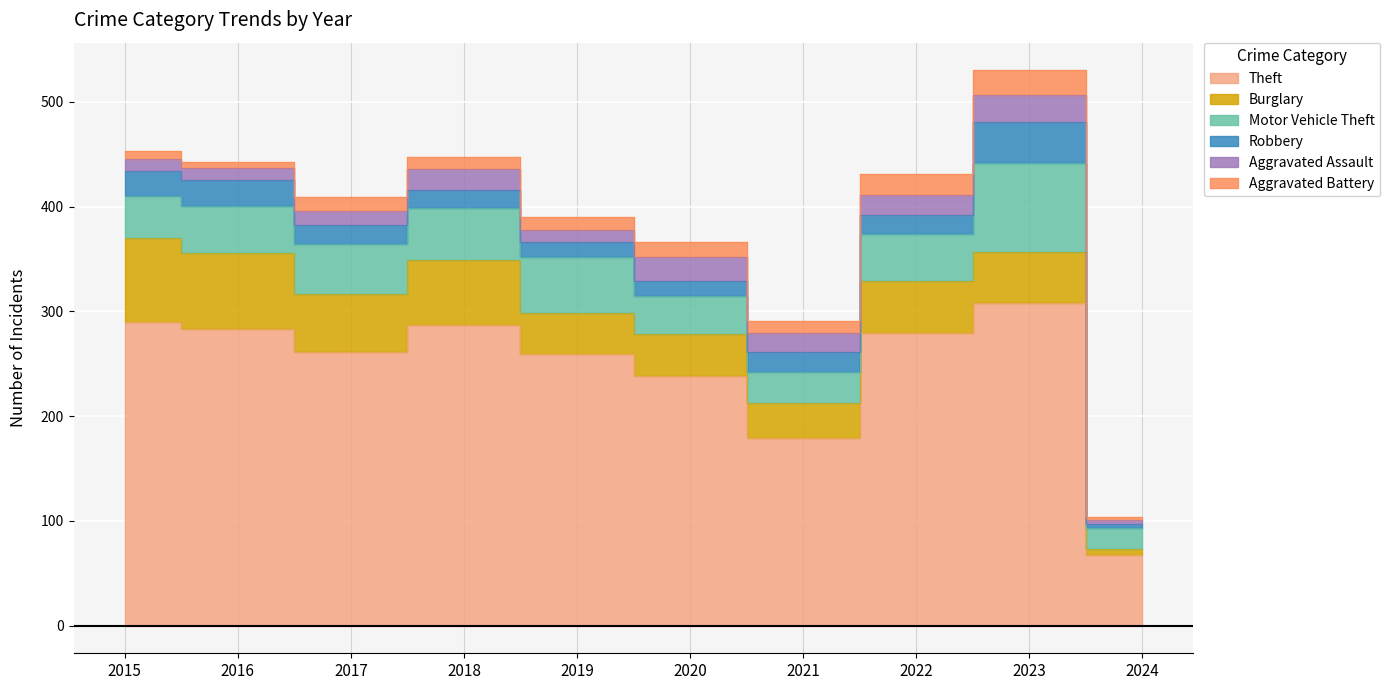

Which series has the largest total across all categories?

Theft